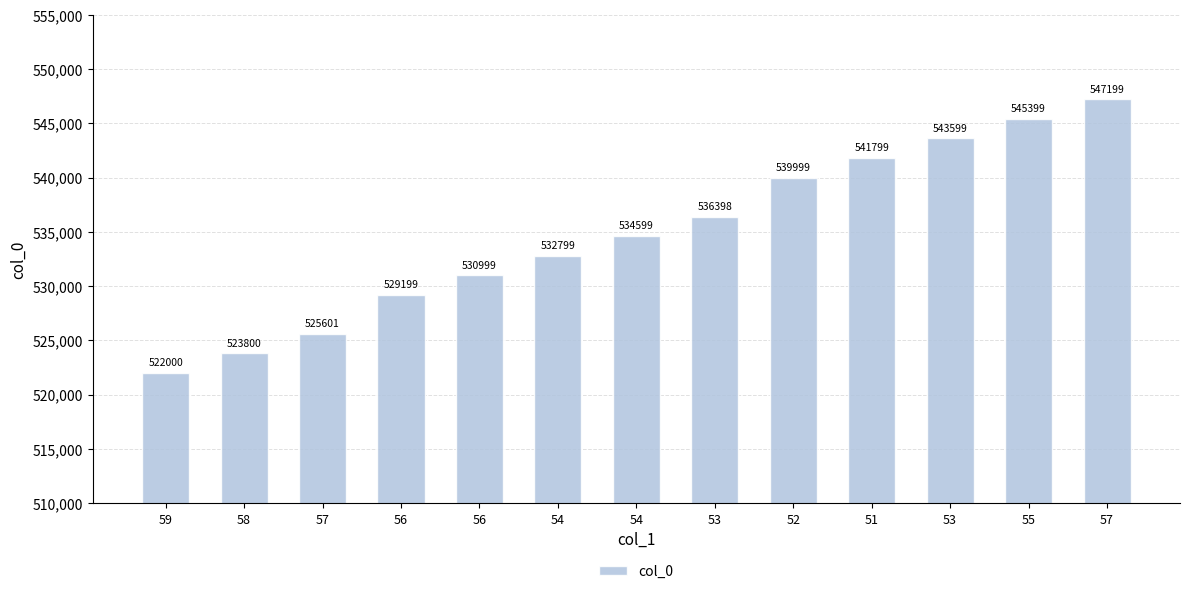

Reading left to right, transcribe all the data shown in this chart.

59=522000	58=523800	57=525601	56=529199	56=530999	54=532799	54=534599	53=536398	52=539999	51=541799	53=543599	55=545399	57=547199